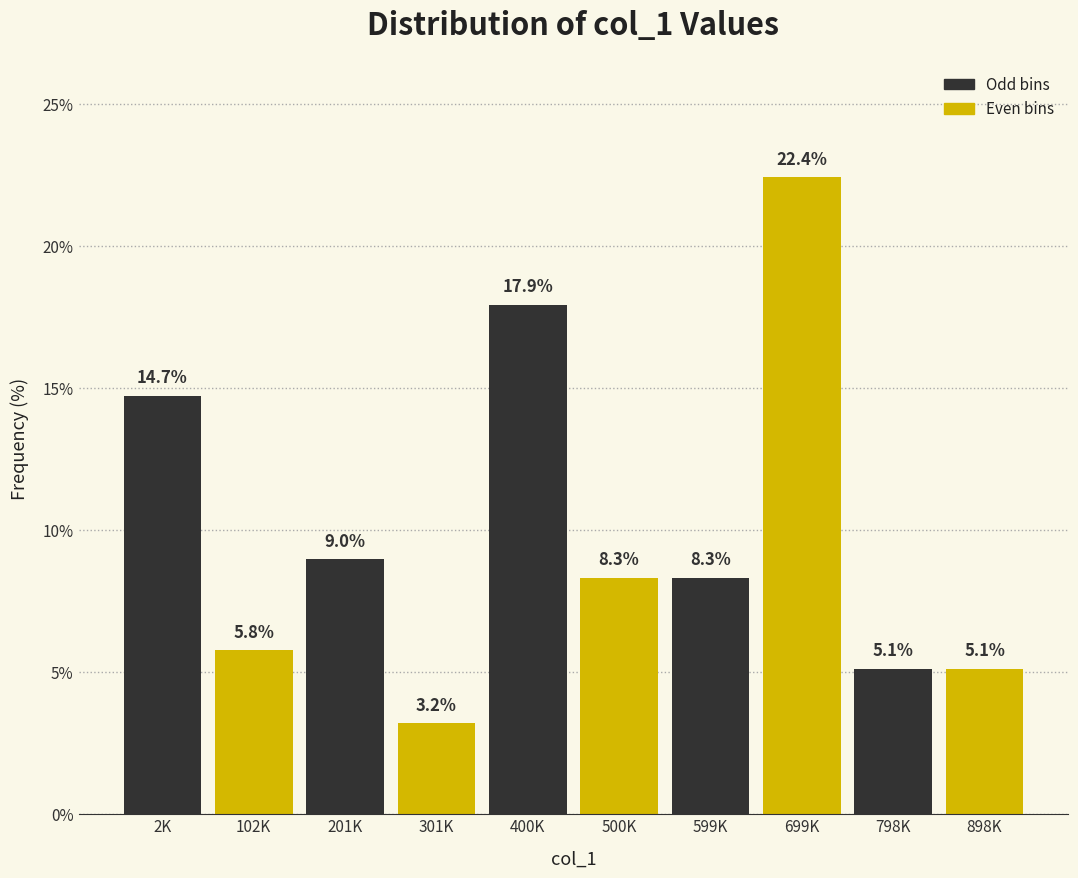

Reading left to right, what are all the values shown in this chart?

14.7	5.8	9.0	3.2	17.9	8.3	8.3	22.4	5.1	5.1